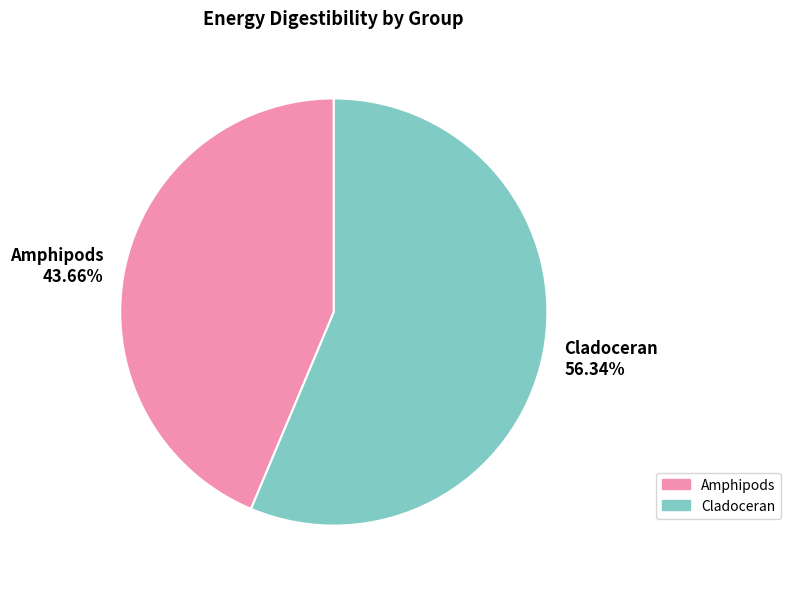

The Amphipods slice represents 44% of the pie. True or false?

True